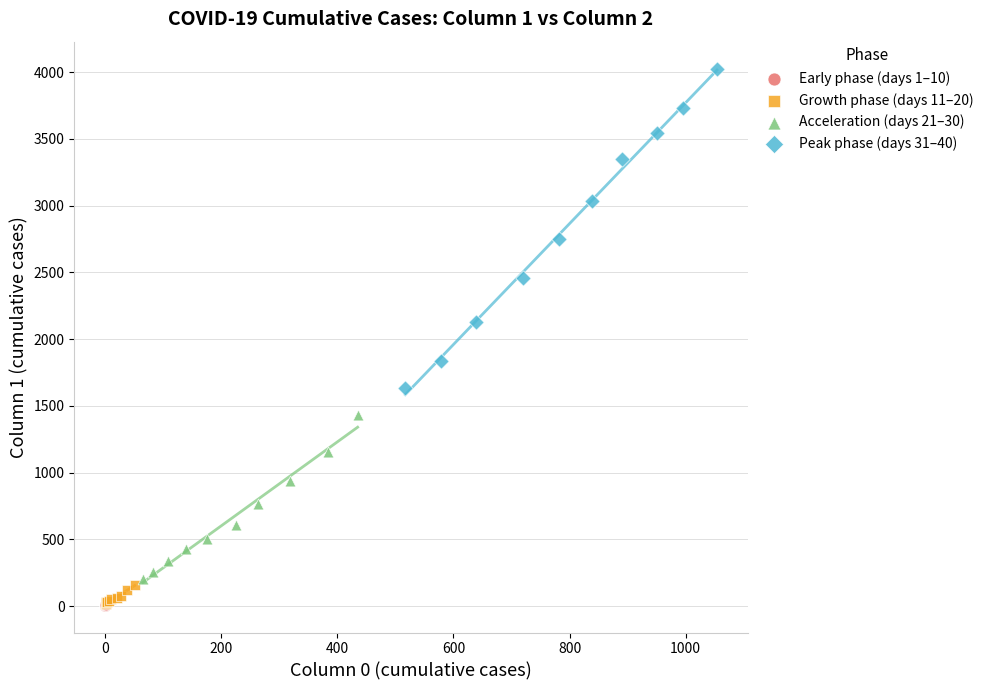

Which series contains the highest Y value?

Peak phase (days 31–40)